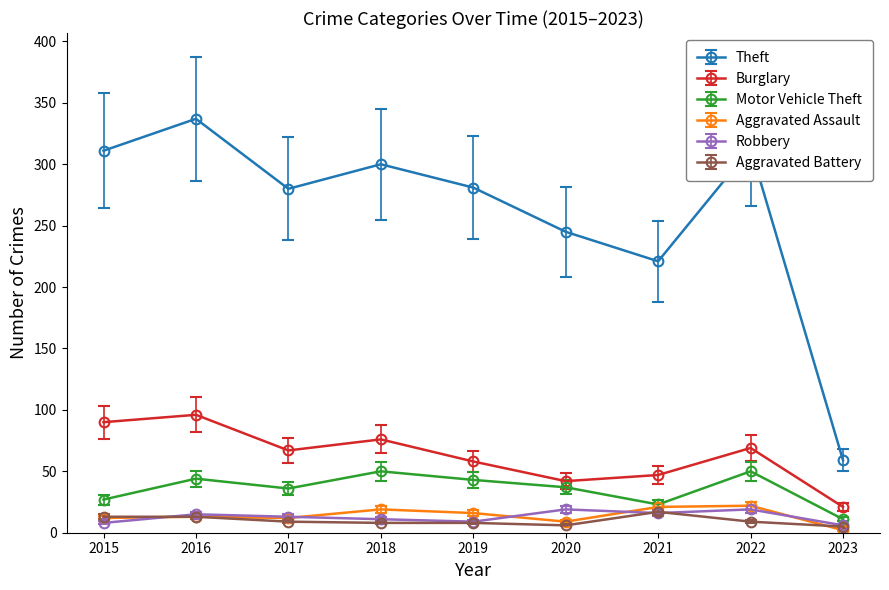

At which label does Motor Vehicle Theft first exceed 37?

2016